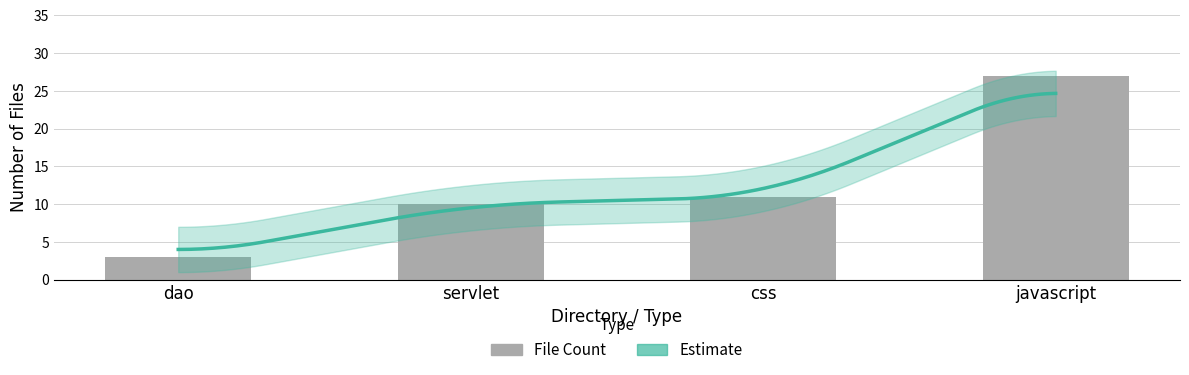

How many bars are there in total?

4